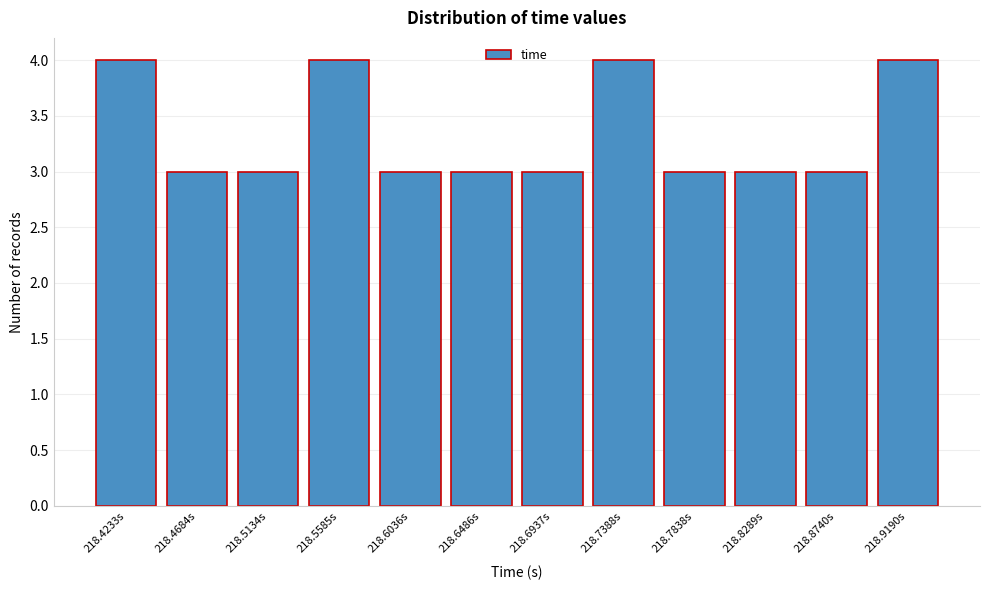

Reading left to right, transcribe all the data shown in this chart.

4	3	3	4	3	3	3	4	3	3	3	4